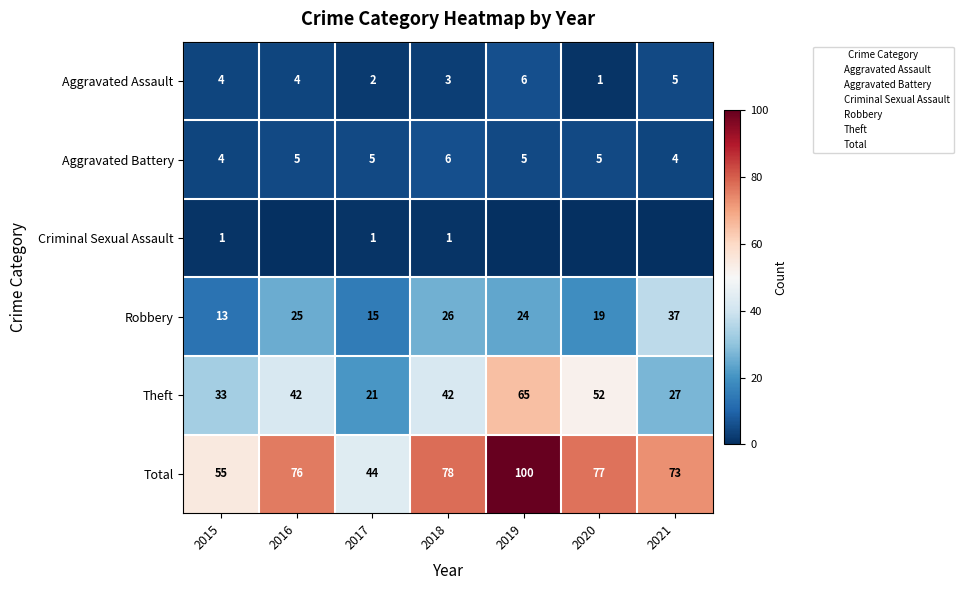

Which series has the largest total across all categories?

Total